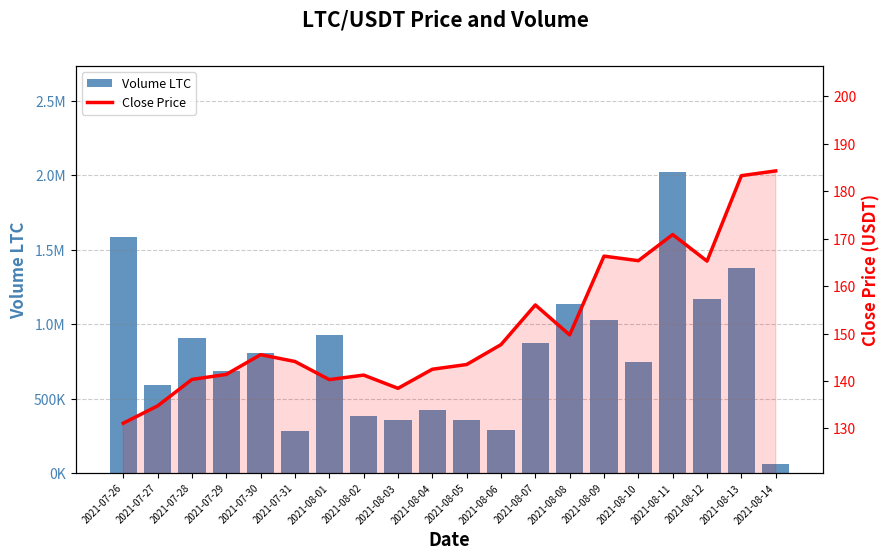

At which label does Volume LTC first exceed 806391?

2021-07-26